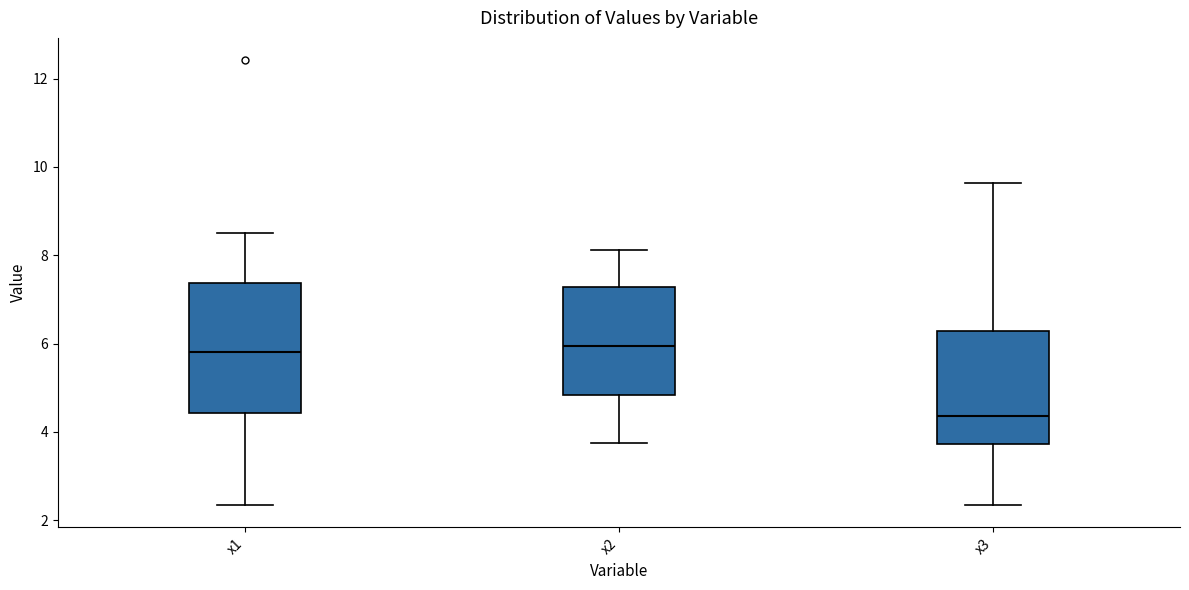

Reading left to right, read every box against the y-axis: the position of its median line, the range the box covers, and the ends of its whiskers. The values are not printed on the chart, so give them approximately, as read against the axis.

x1: median 5.8, box 4.4 to 7.4, whiskers 2.4 to 8.4
x2: median 6.0, box 4.8 to 7.2, whiskers 3.8 to 8.2
x3: median 4.4, box 3.8 to 6.2, whiskers 2.4 to 9.6